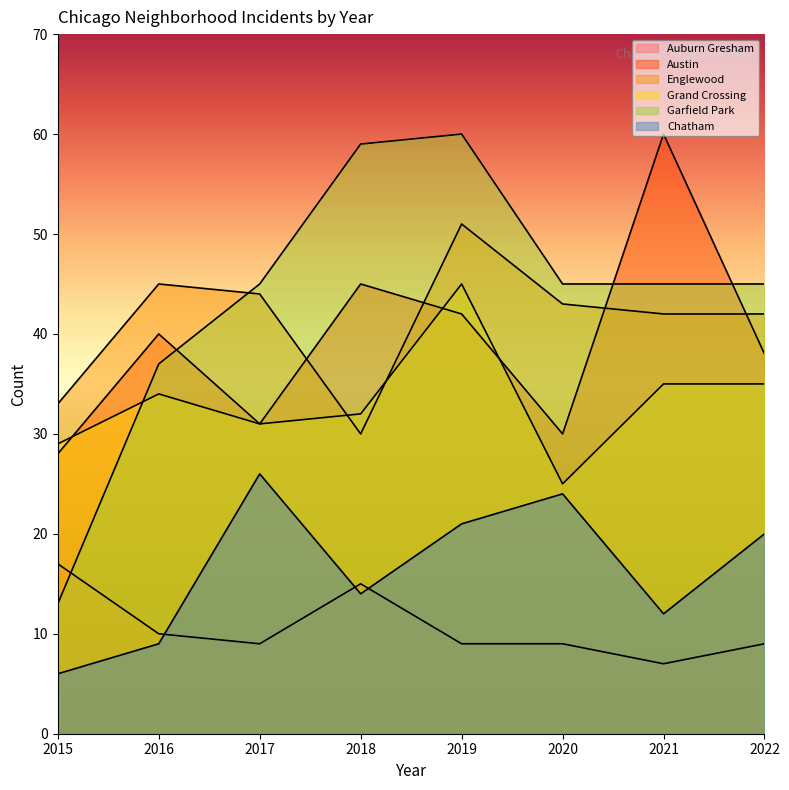

At which label does Garfield Park reach its minimum?

2015